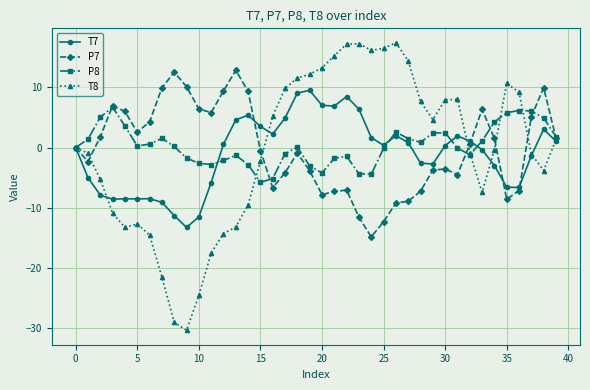

List the series in order of their peak value, highest first.

T8, P7, T7, P8